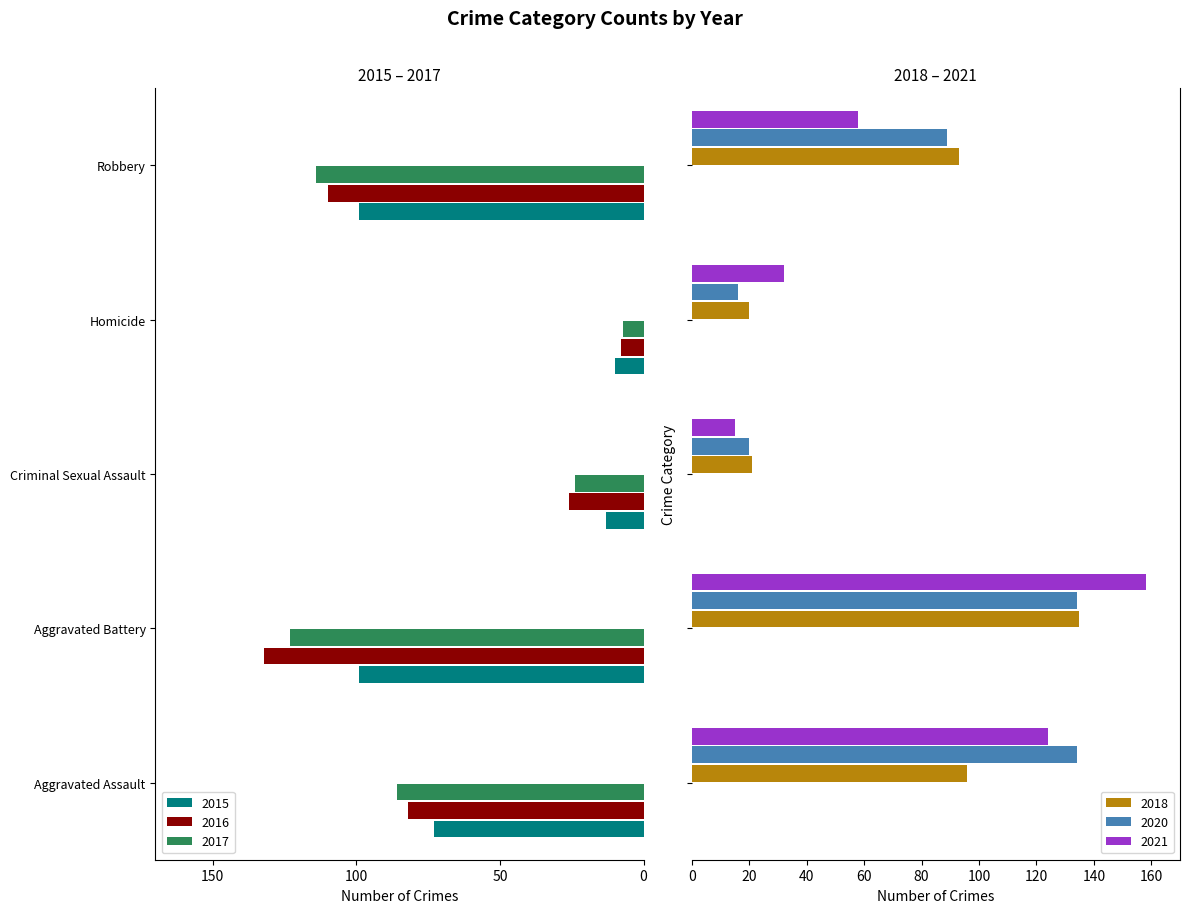

The value of 2020 at Criminal Sexual Assault is 10. True or false?

False